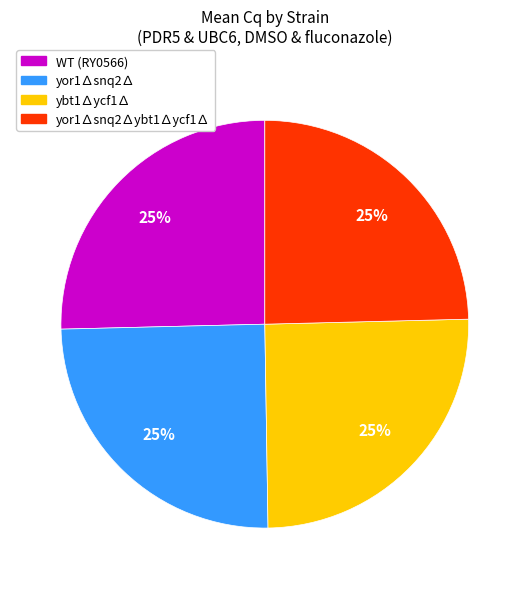

To the nearest percent, what is the average slice percentage?

25%